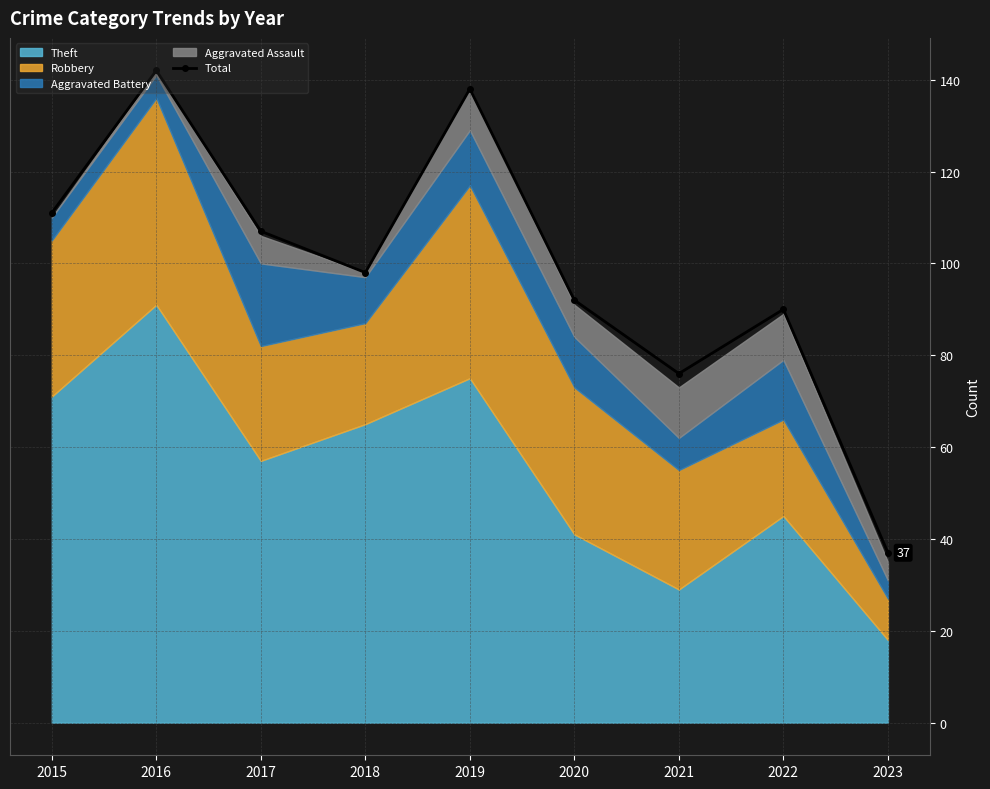

How many values are below 98?

4